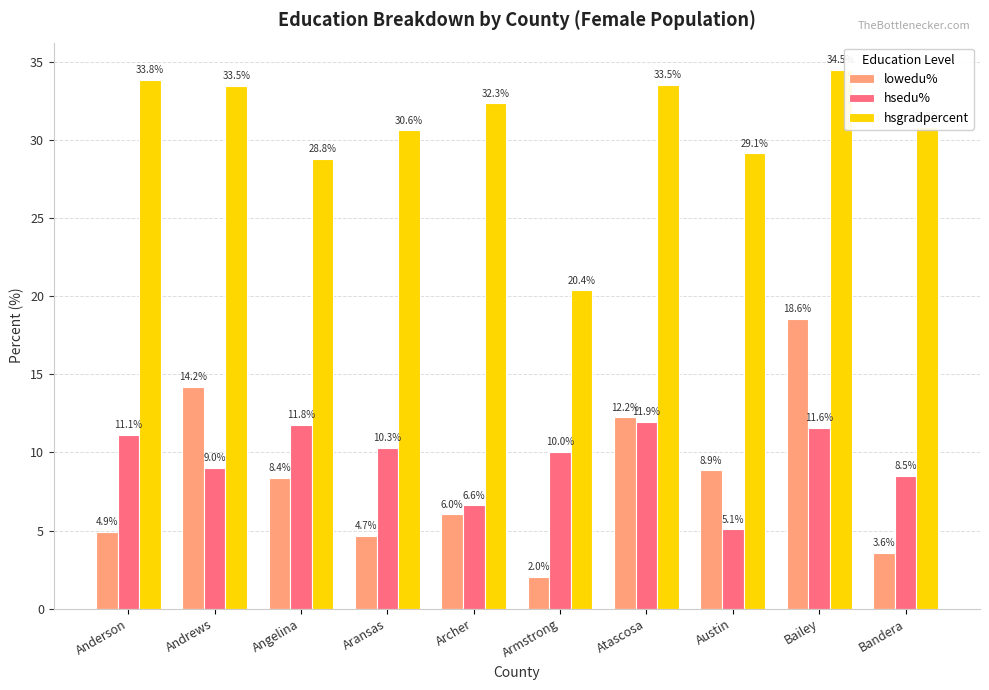

What is the difference between the maximum and second lowest values in the hsgradpercent series?

5.7